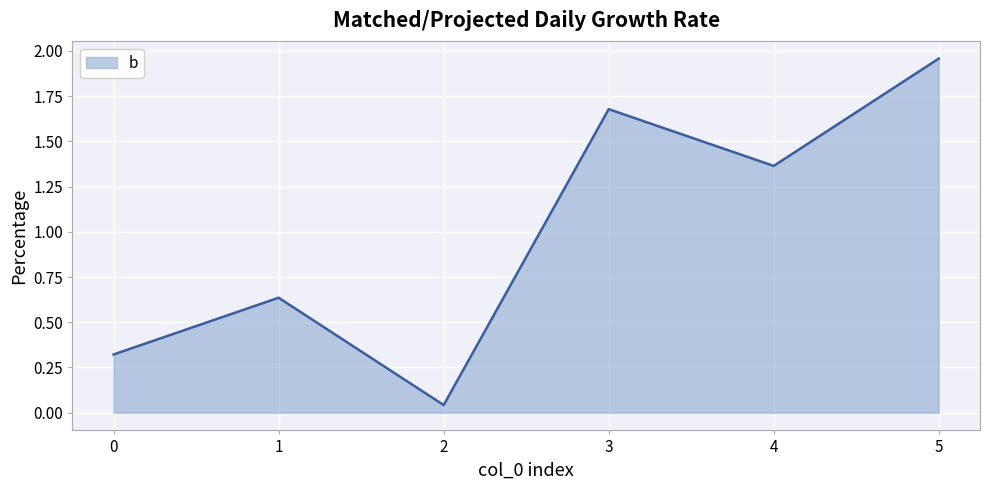

What is the difference between the maximum and minimum values?

1.9